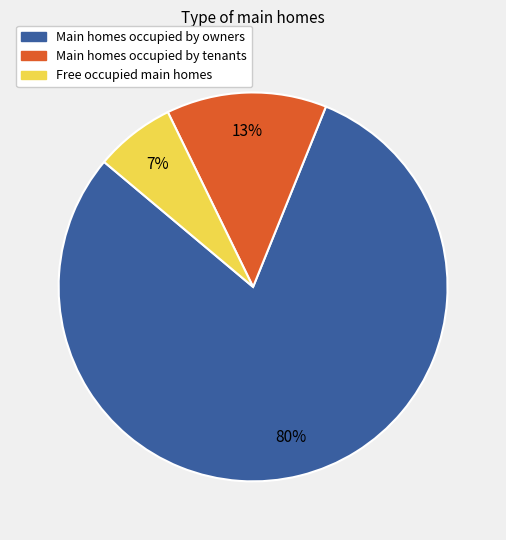

To the nearest percent, what is the difference between the largest and smallest slice percentages?

73%